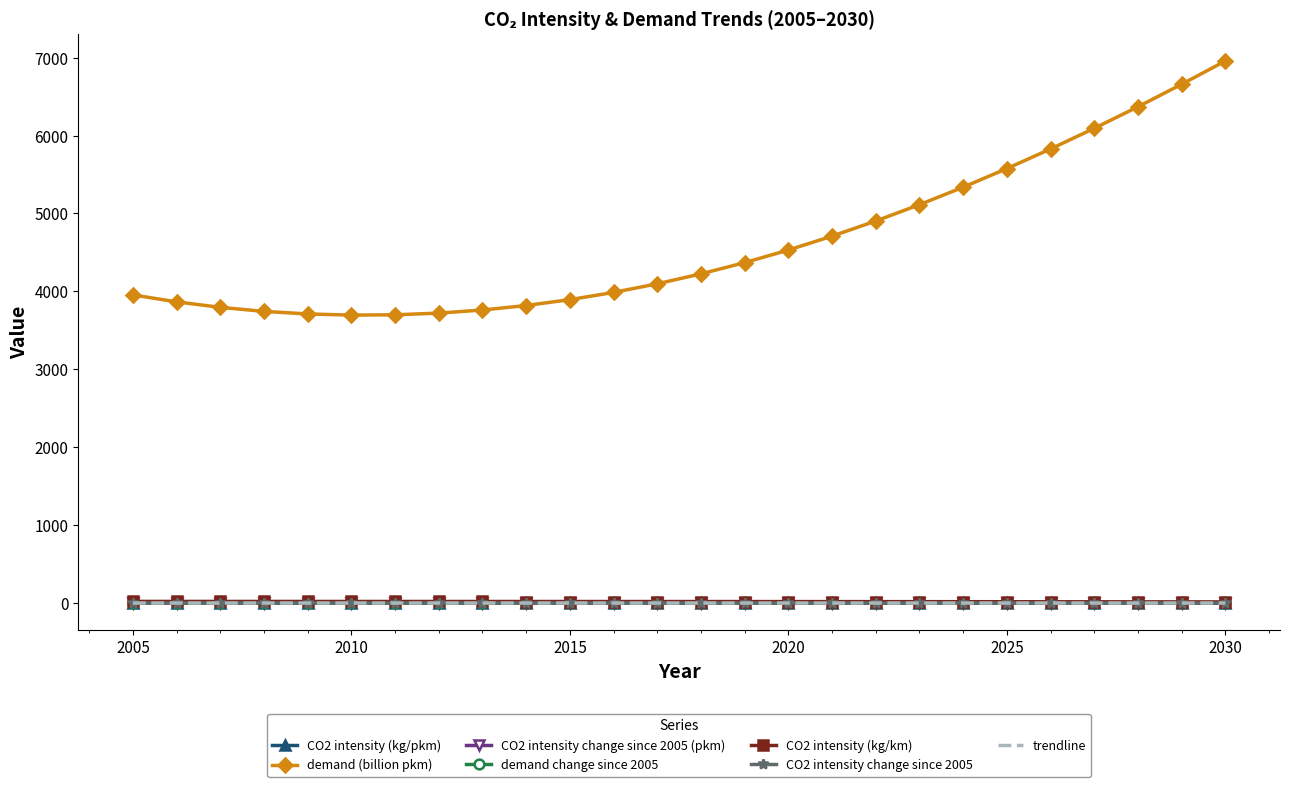

Count the number of categories in the chart.

26